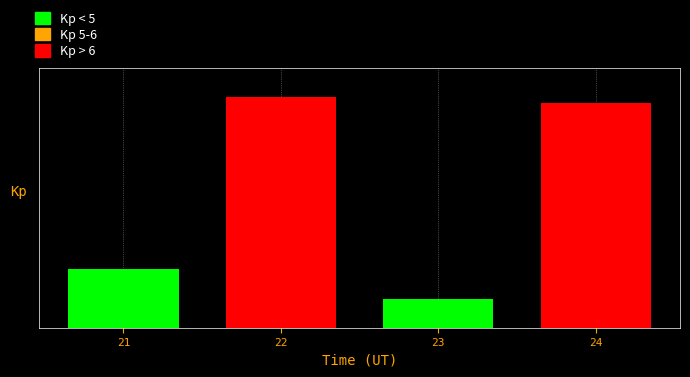

What is the sum of the values at 24 and 21?

9.8